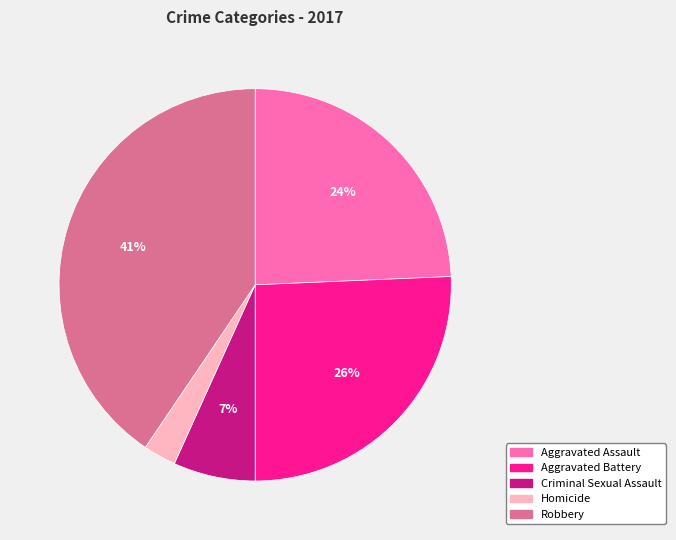

Is Aggravated Battery the majority of the pie?

No